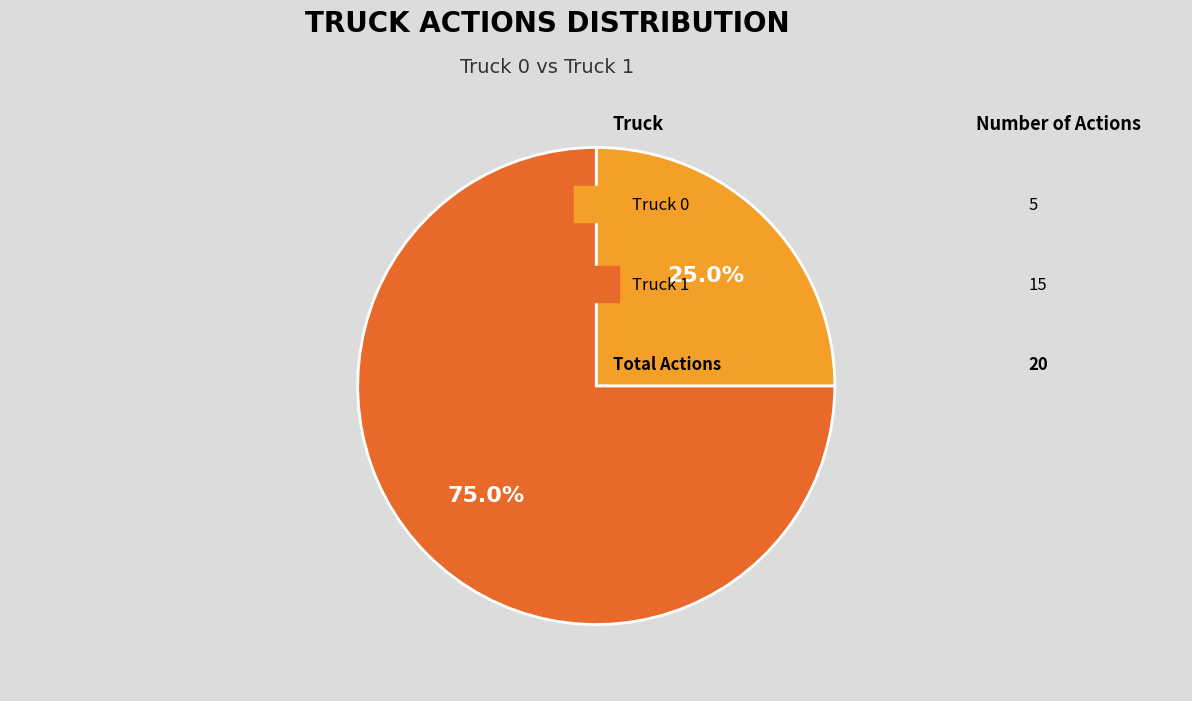

How many slices are in this pie chart?

2